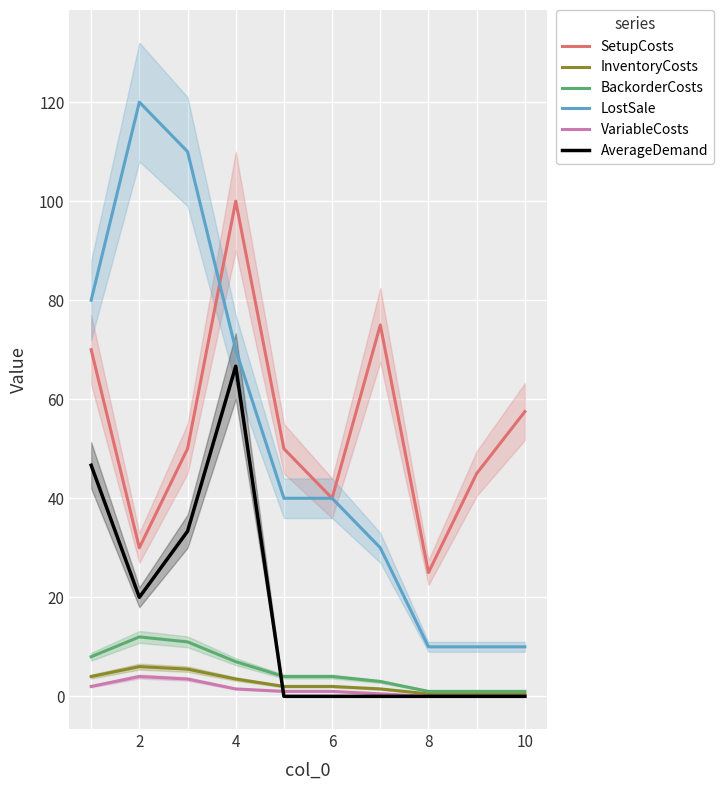

Reading left to right, extract all data points from this chart.

SetupCosts: 70.0	30.0	50.0	100.0	50.0	40.0	75.0	25.0	45.0	57.5
InventoryCosts: 4.0	6.0	5.5	3.5	2.0	2.0	1.5	0.5	0.5	0.5
BackorderCosts: 8.0	12.0	11.0	7.0	4.0	4.0	3.0	1.0	1.0	1.0
LostSale: 80.0	120.0	110.0	70.0	40.0	40.0	30.0	10.0	10.0	10.0
VariableCosts: 2.0	4.0	3.5	1.5	1.0	1.0	0.5	0.0	0.0	0.0
AverageDemand: 46.7	20.0	33.3	66.7	0.0	0.0	0.0	0.0	0.0	0.0